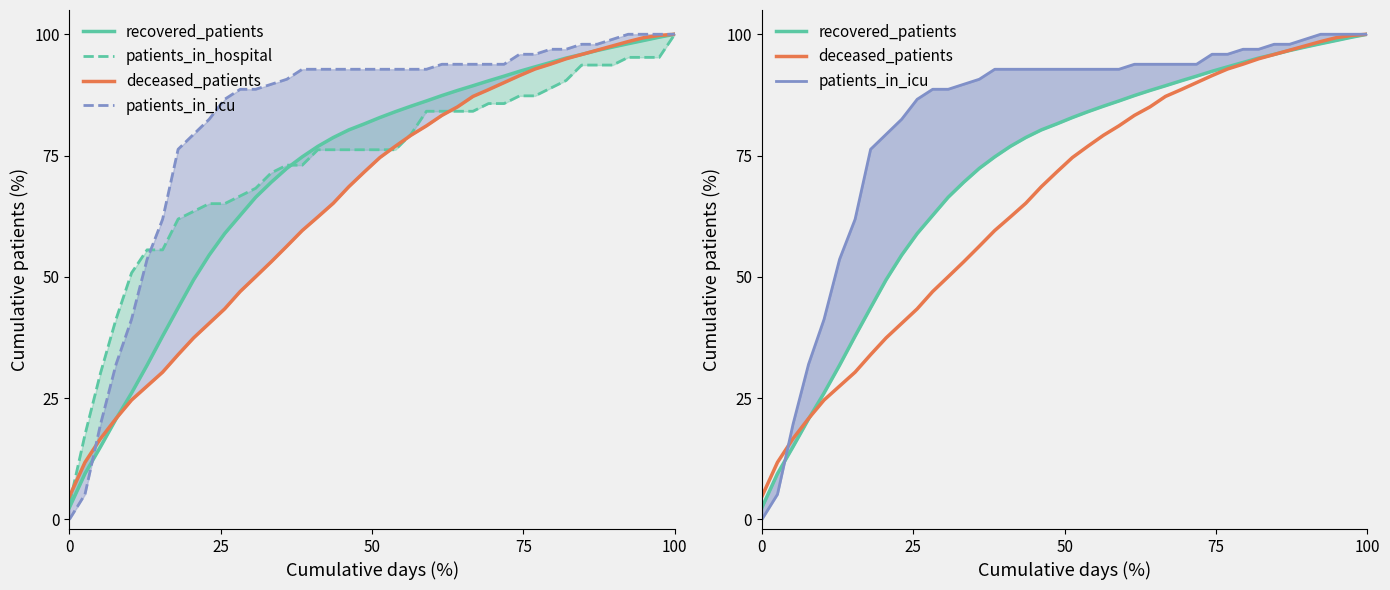

Is it true that patients_in_hospital equals 55.8 at 37?

False